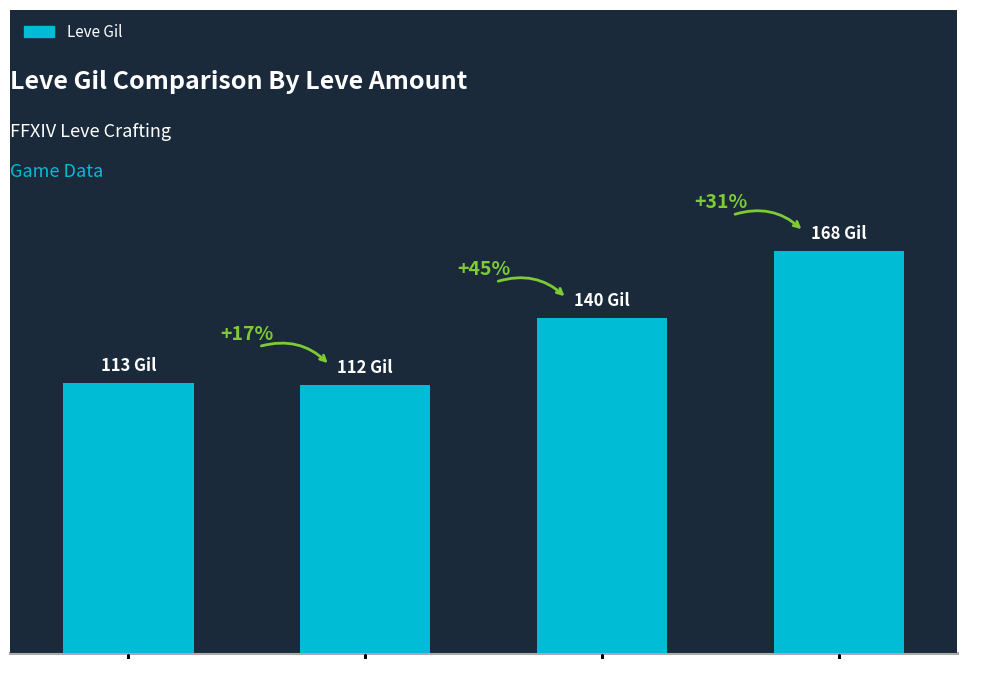

Does the chart contain any negative values?

No